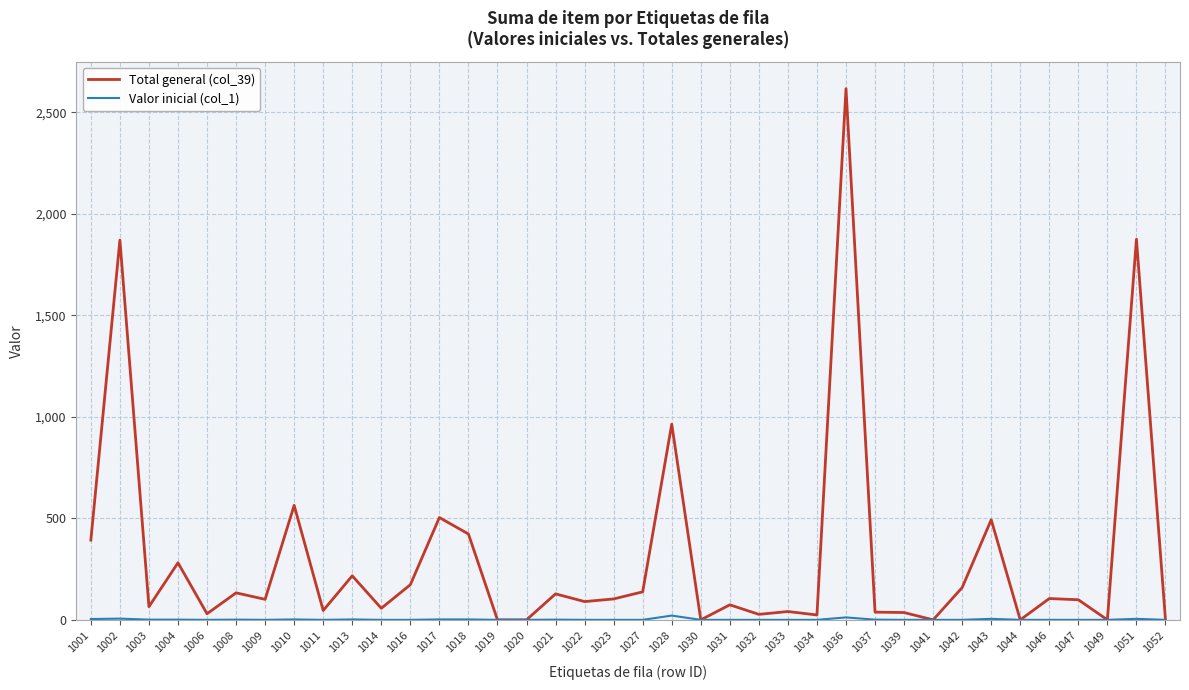

Which series has the widest spread of values?

Total general (col_39)